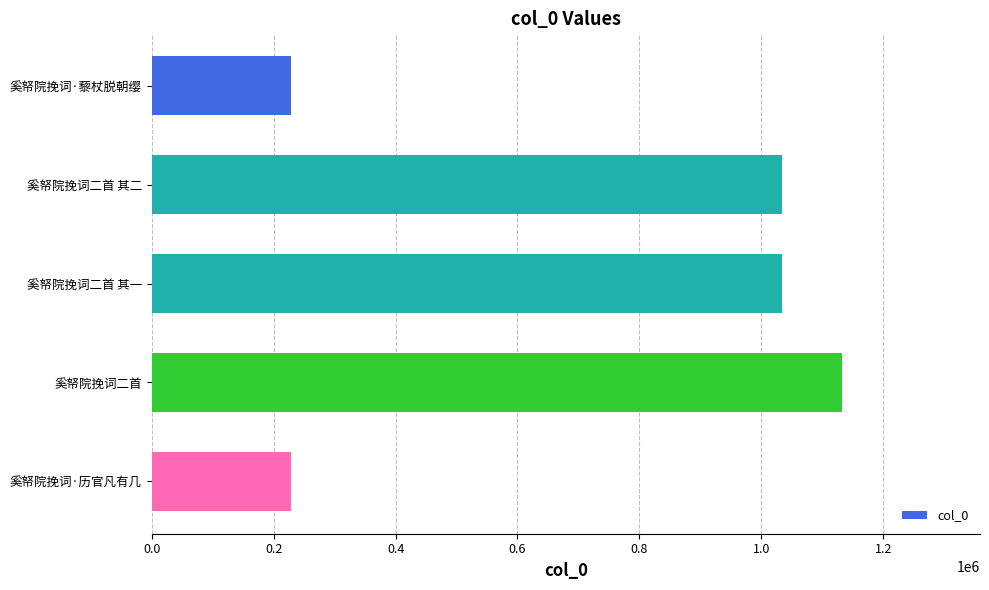

What is the difference between the maximum and minimum values?

904178